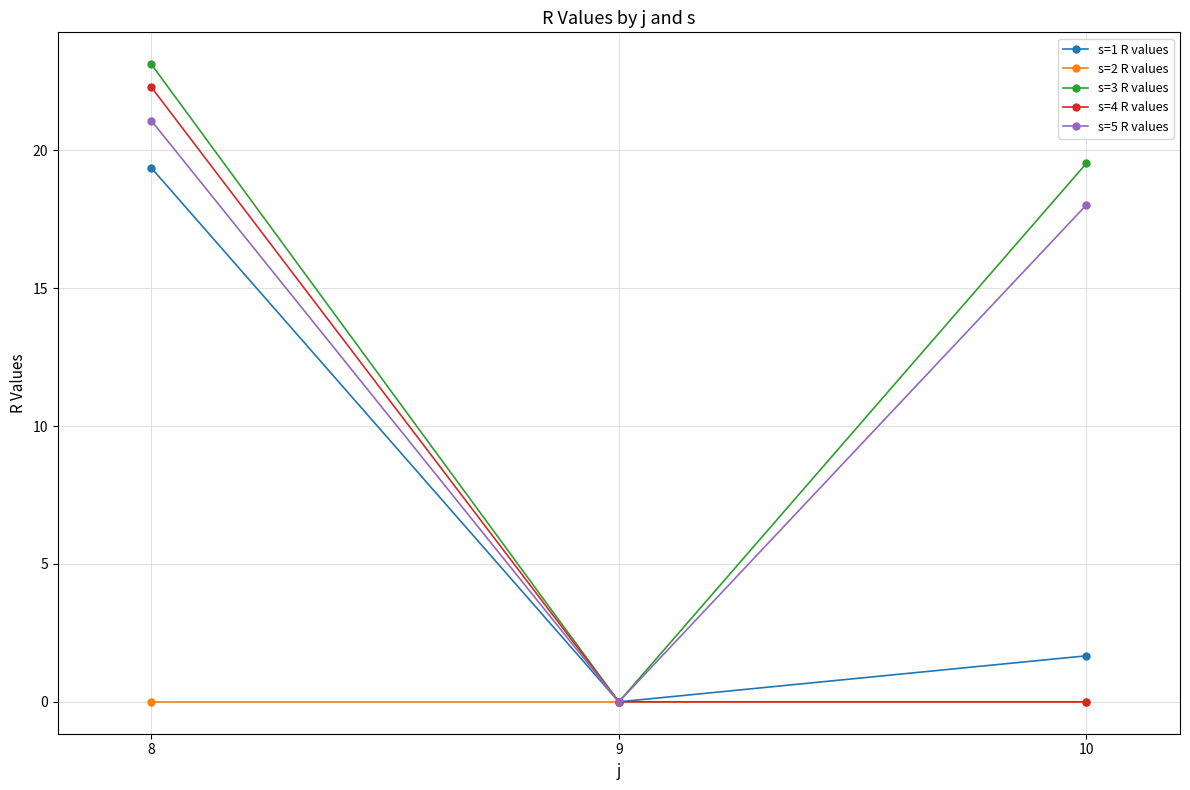

What is the difference between the highest and lowest values at 10?

19.5